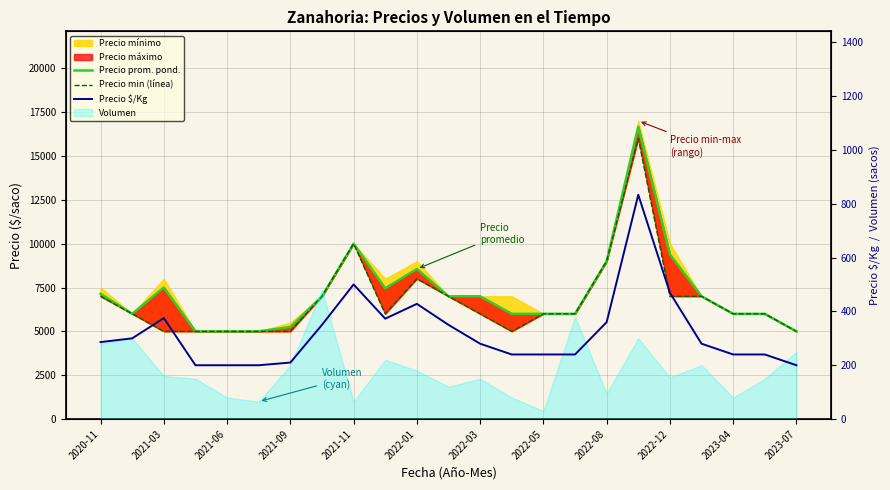

Which category has the lowest value in the Precio $/Kg series?

2021-09